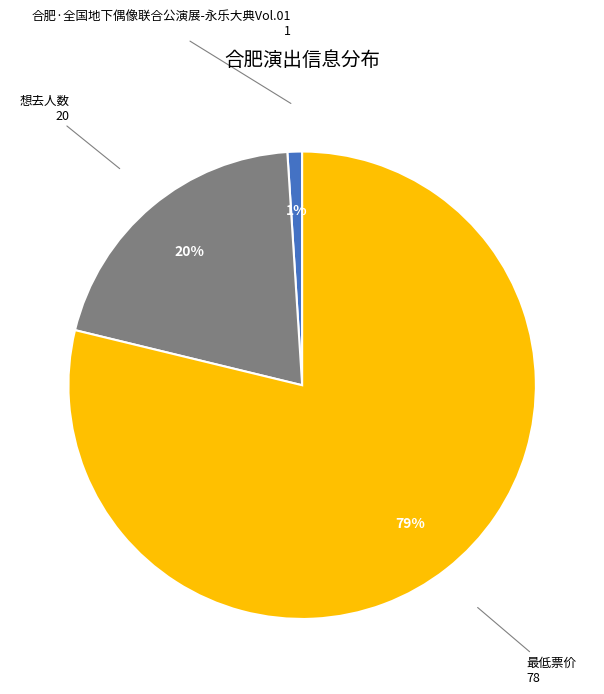

What is the majority slice?

最低票价